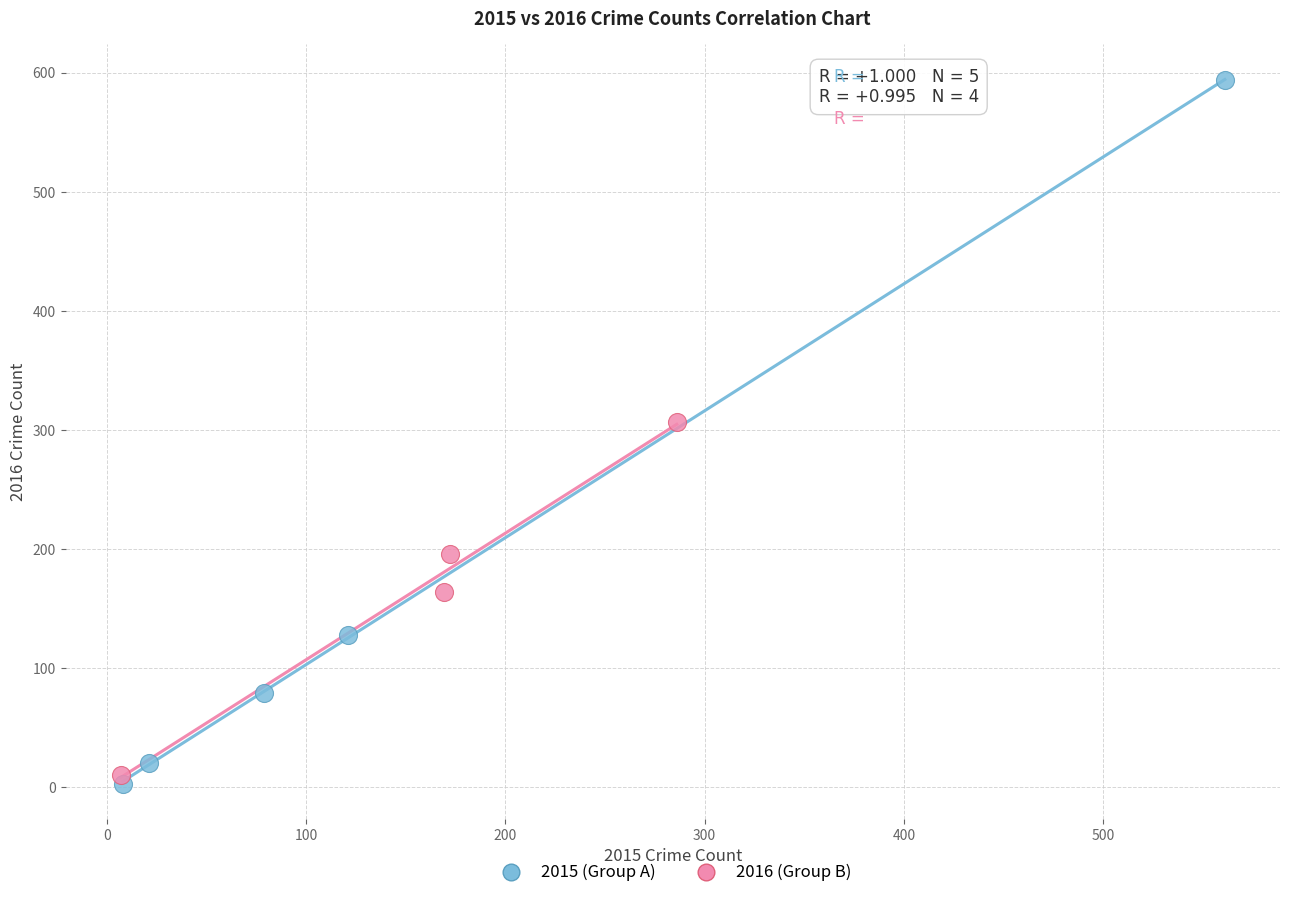

Which series has the widest spread of Y values?

2015 (Group A)